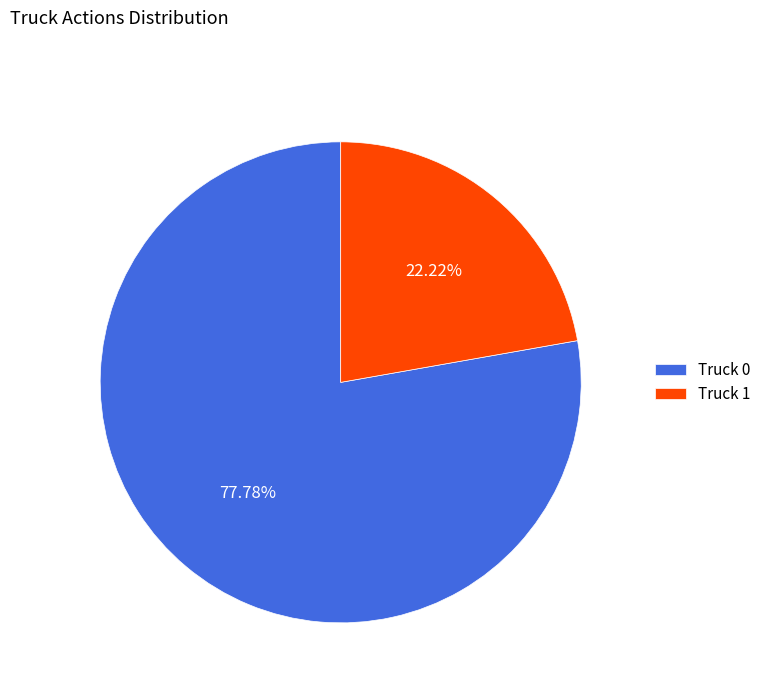

Rank the categories by value from highest to lowest.

Truck 0, Truck 1